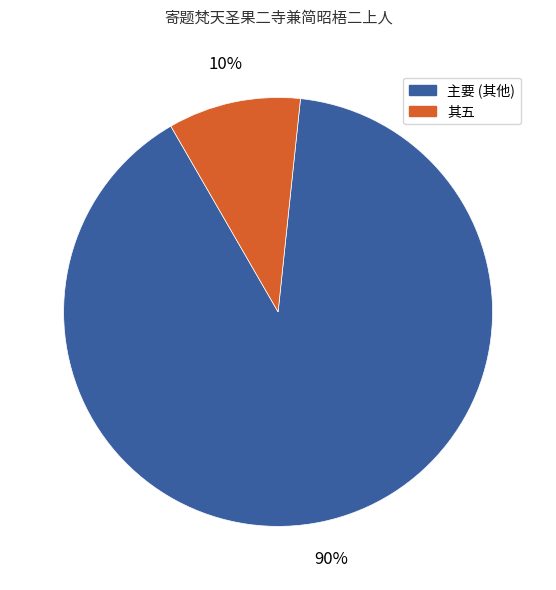

Is there any slice that represents more than half of the pie?

Yes